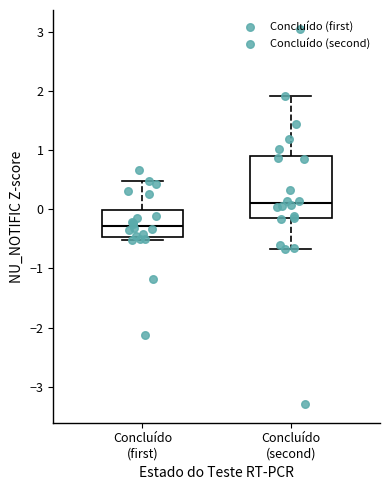

Where does the lower whisker of the box for Concluído (second) end on the y-axis? The values are not printed on the chart, so give them approximately, as read against the axis.

-0.7